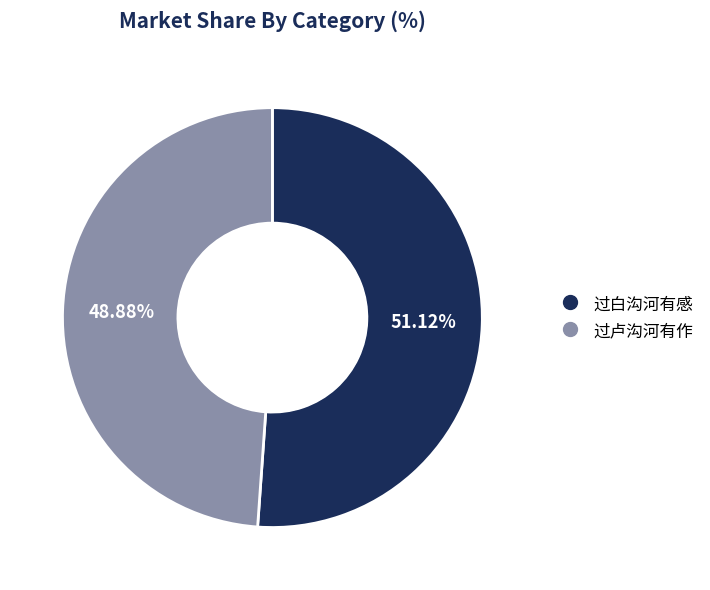

How many segments does this pie chart have?

2